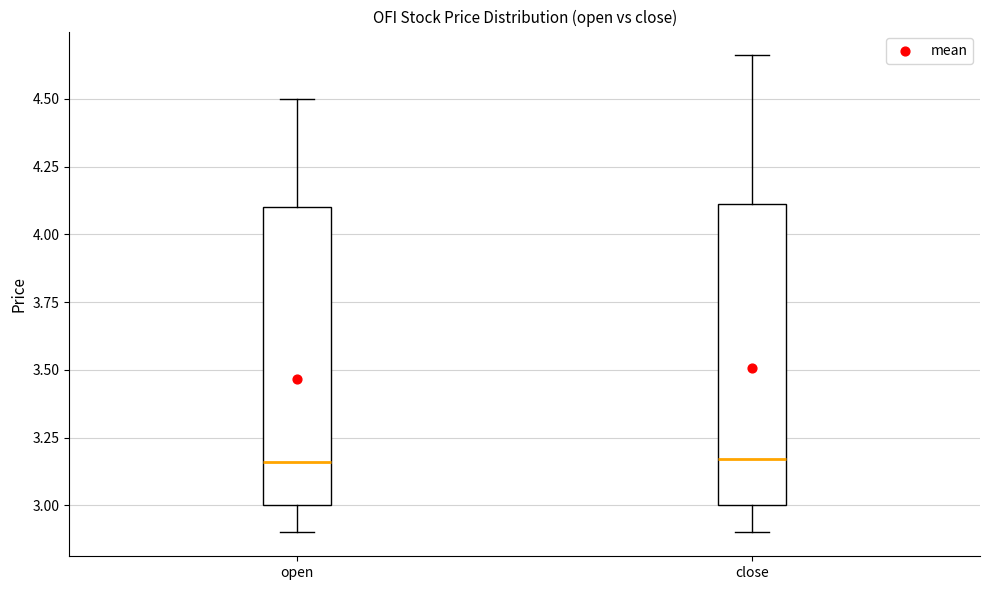

Reading left to right, read every box against the y-axis: the position of its median line, the range the box covers, and the ends of its whiskers. The values are not printed on the chart, so give them approximately, as read against the axis.

open: median 3.15, box 3.00 to 4.10, whiskers 2.90 to 4.50
close: median 3.15, box 3.00 to 4.10, whiskers 2.90 to 4.65